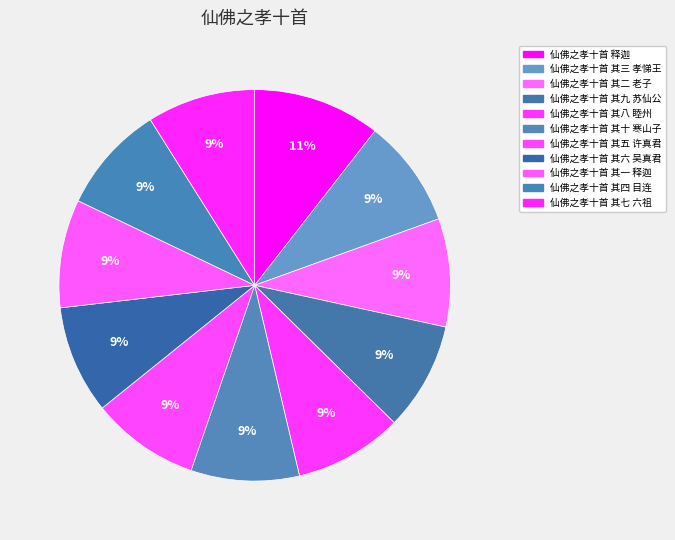

What is the smallest slice in the pie chart?

仙佛之孝十首 其七 六祖